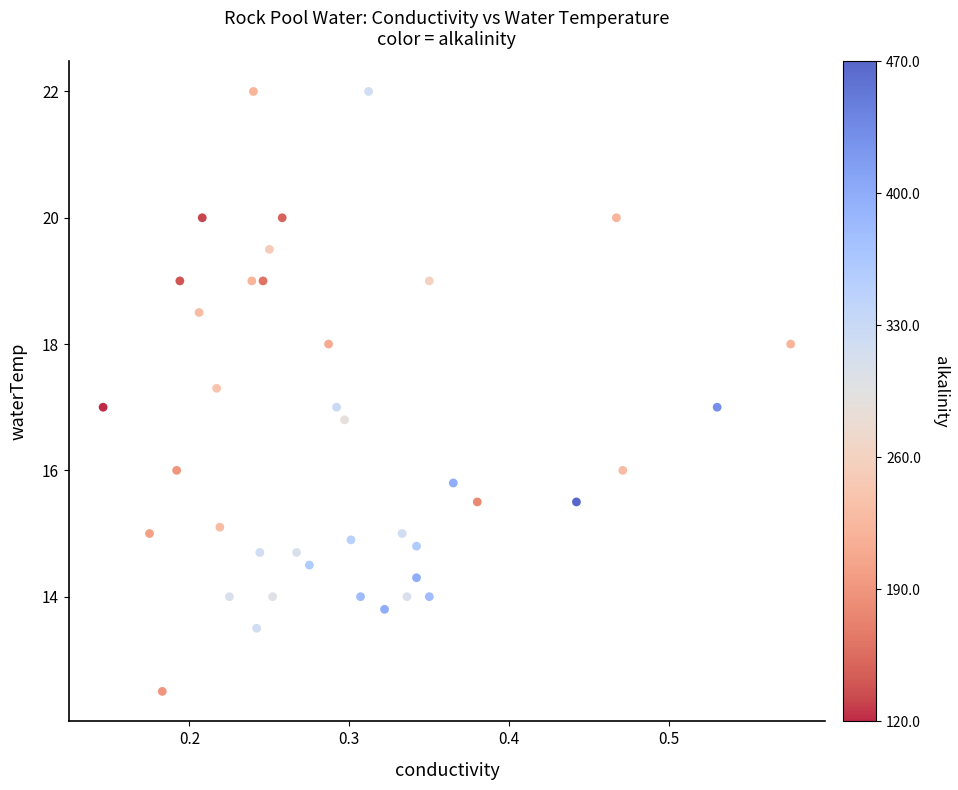

What is the range of Y values (max minus min)?

9.5